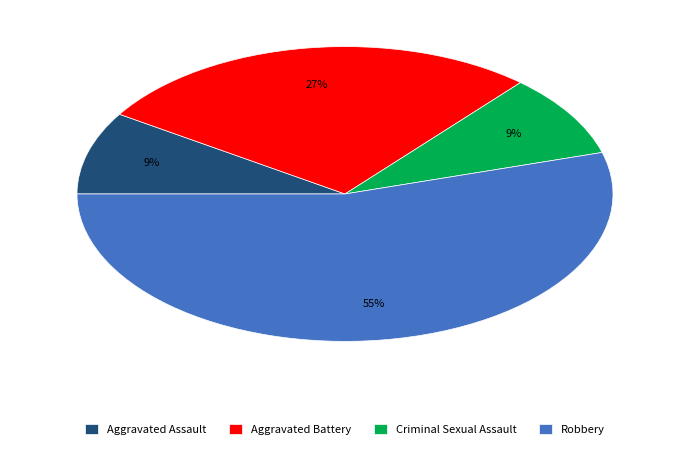

What is the largest slice in the pie chart?

Robbery